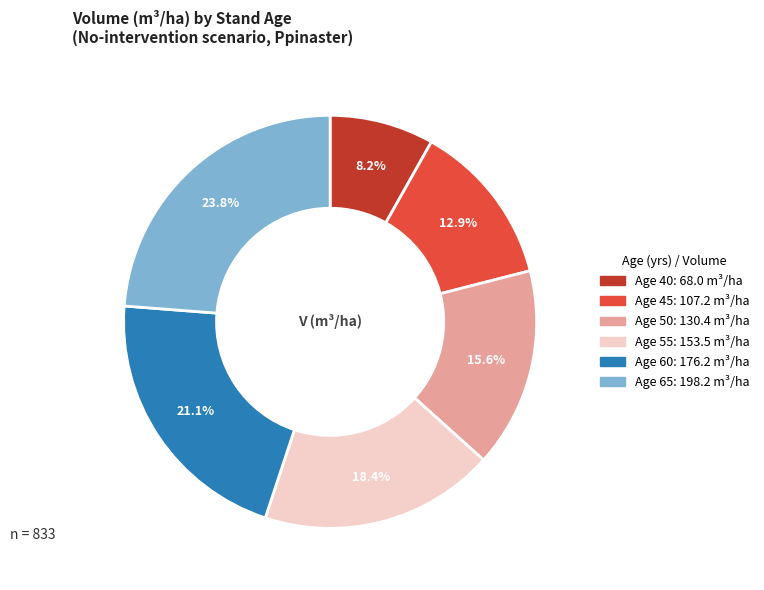

Is there a majority slice in this chart?

No